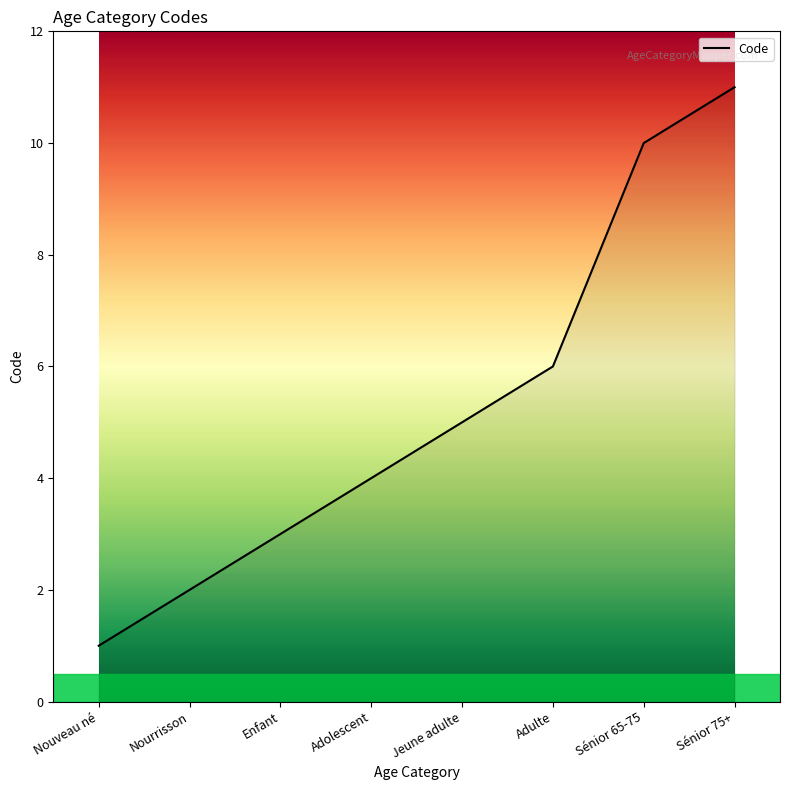

Read the value at Jeune adulte.

5